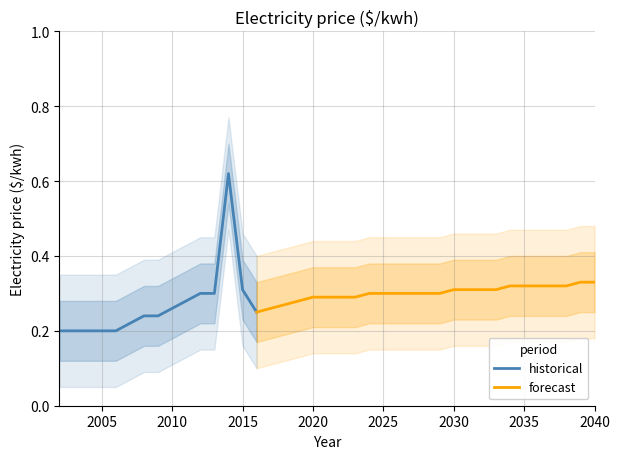

The value at 2037 is 0.2. True or false?

False